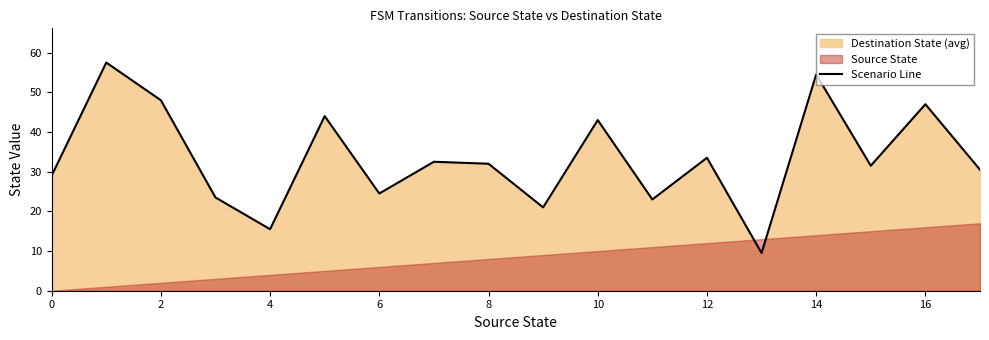

What is the minimum value shown in the chart?

9.5